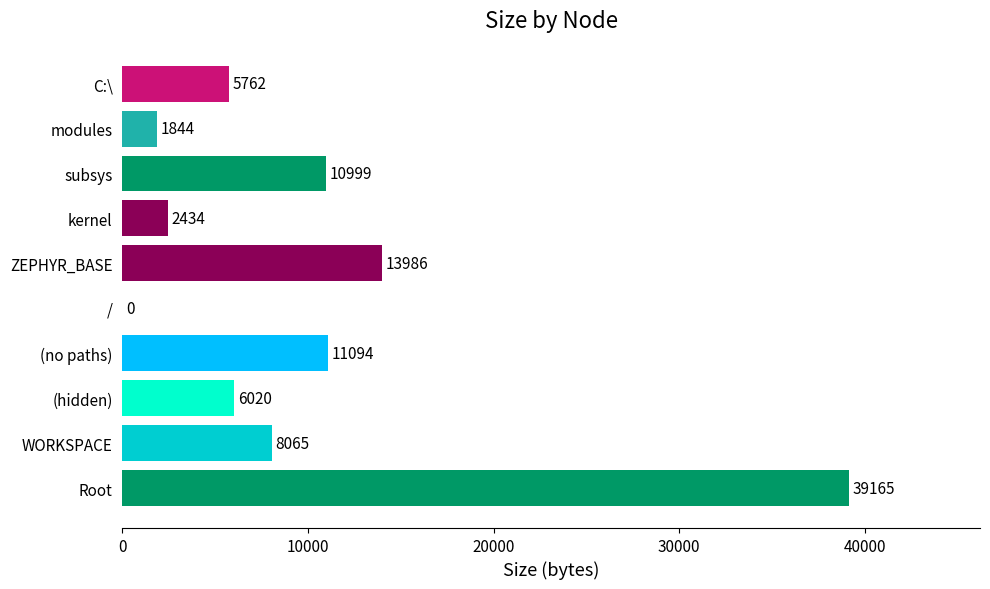

What is the greatest value displayed?

39165